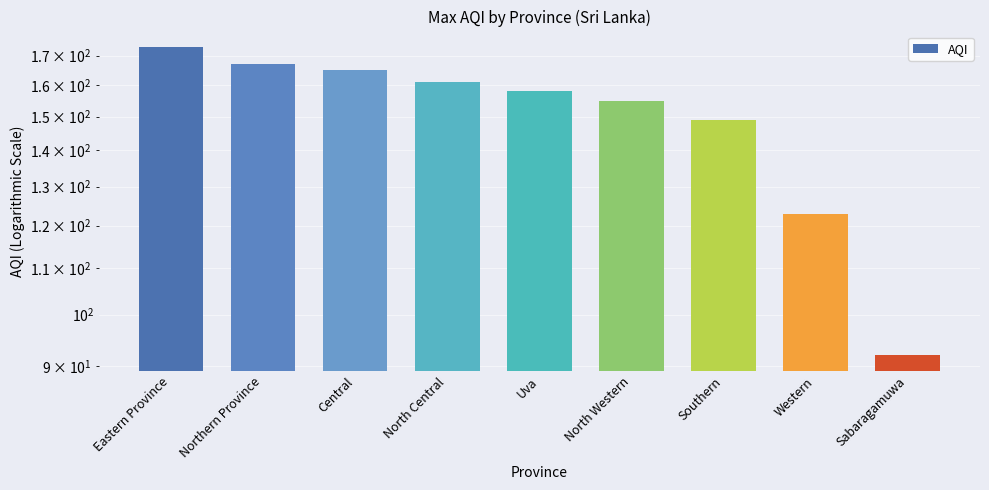

What is the difference between the values at Sabaragamuwa and Uva?

66